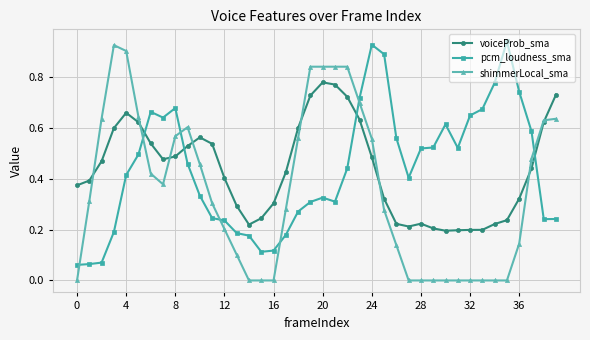

Which series has the widest spread of values?

shimmerLocal_sma